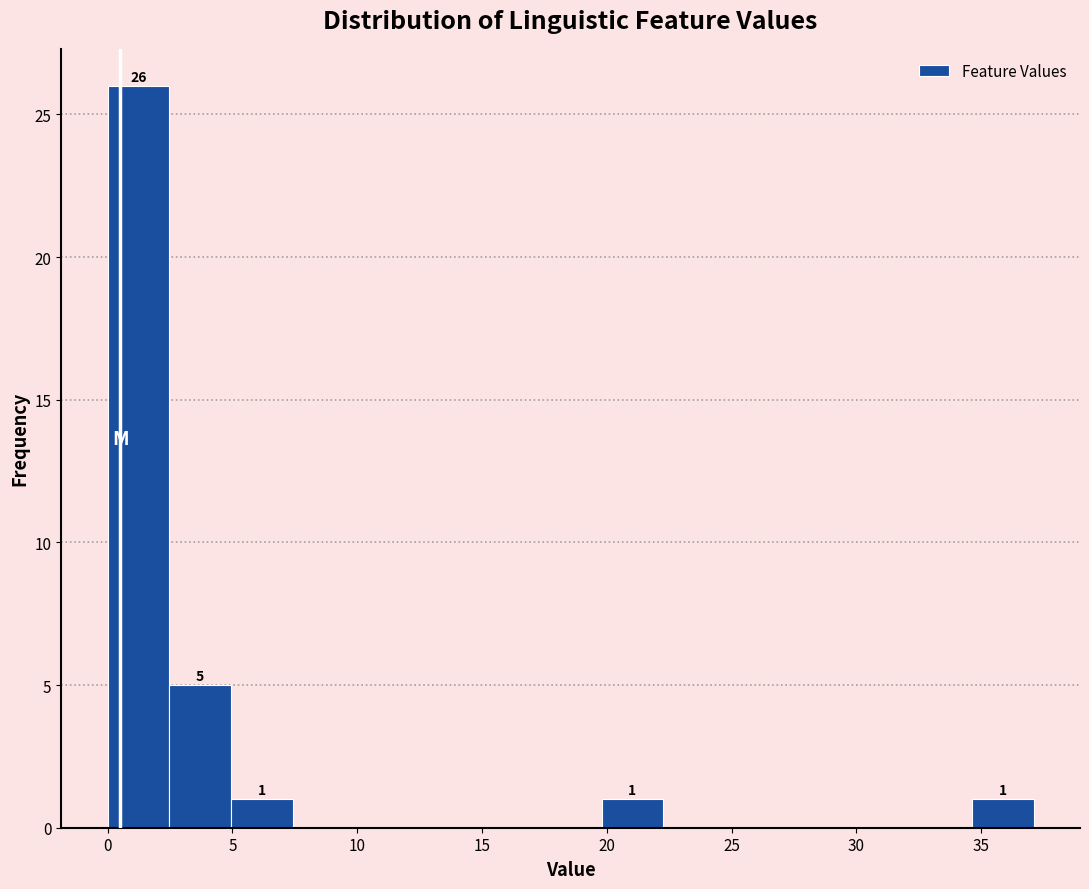

Over which range of the x-axis is the bar tallest?

0.0 to 2.5